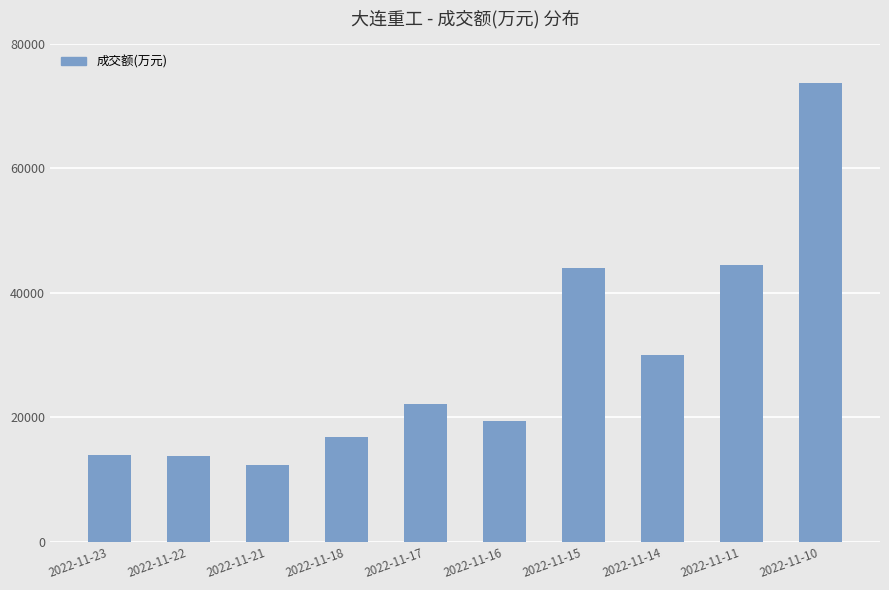

What is the value of the 7th bar from the left?

44044